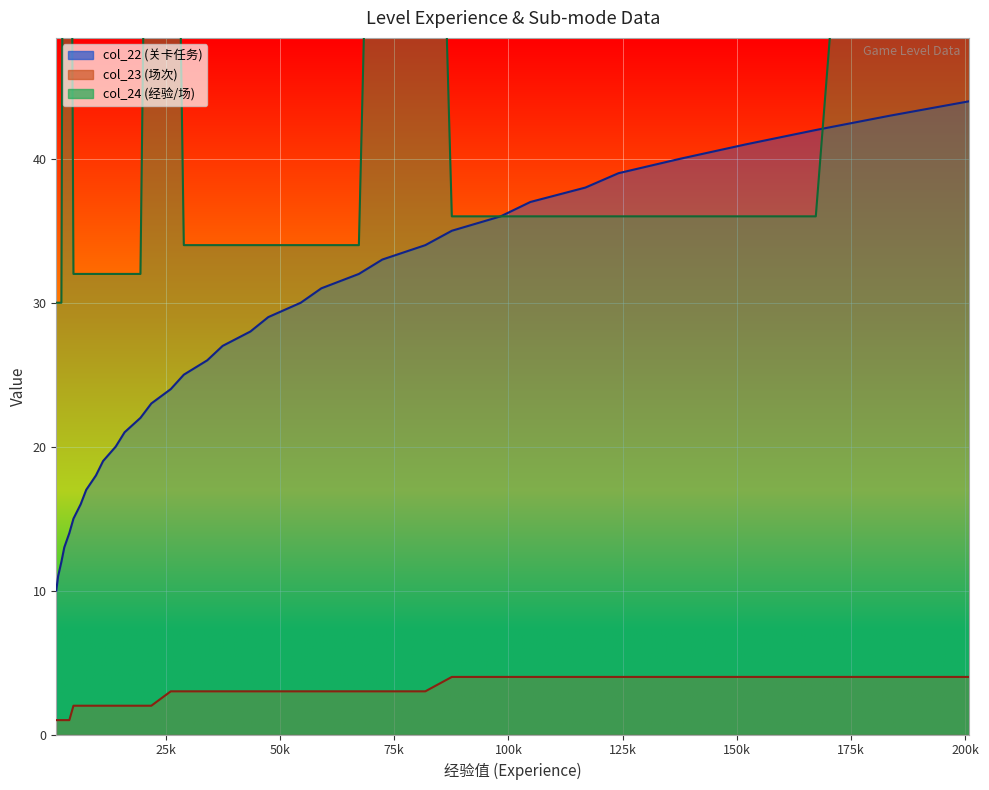

Rank the series by their maximum value, from highest to lowest.

col_24 line, col_22 line, col_23 line